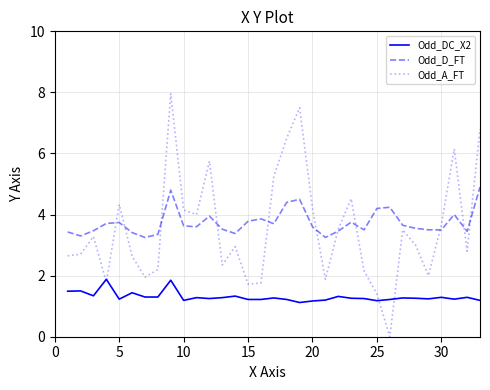

True or false: Odd_DC_X2 and Odd_D_FT intersect in this chart.

False